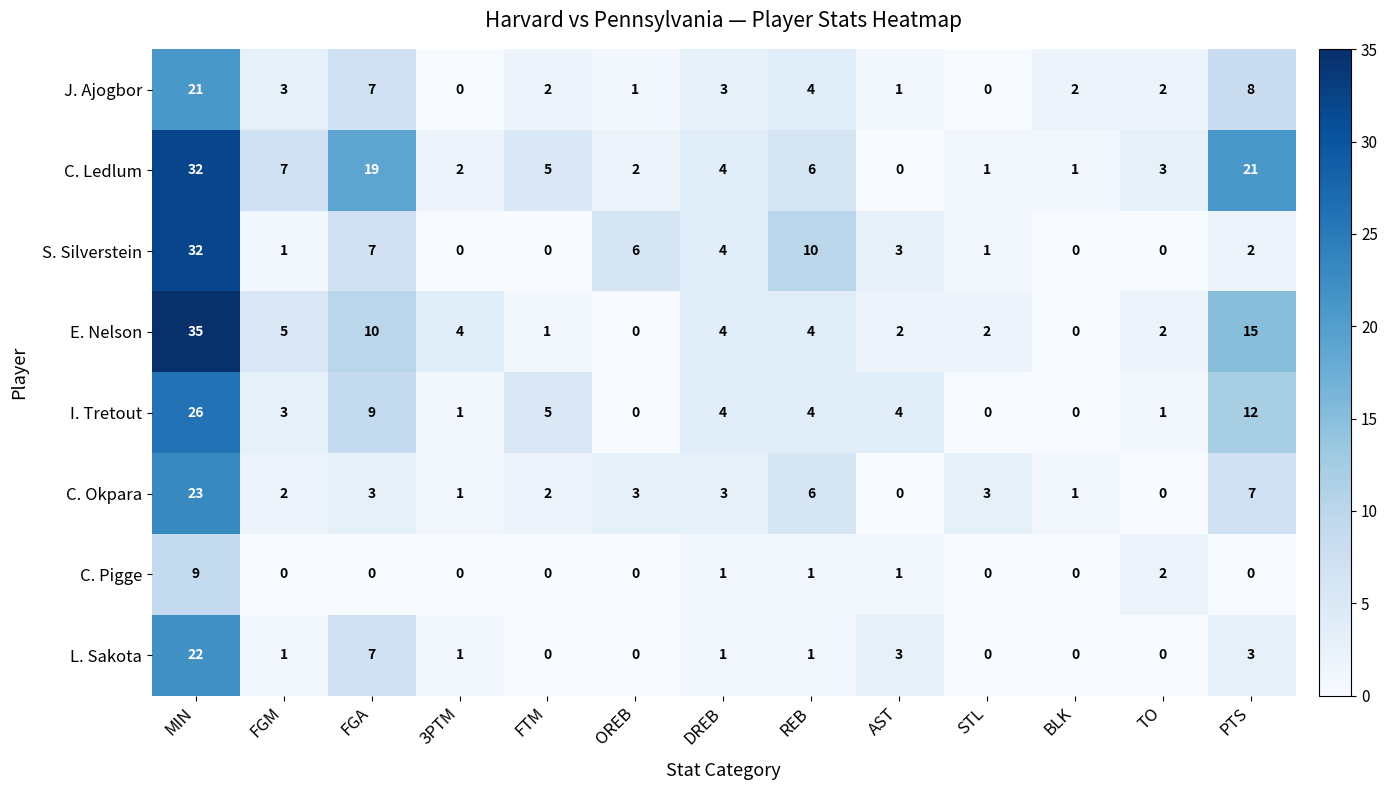

Where does the E. Nelson series first go above 4?

MIN